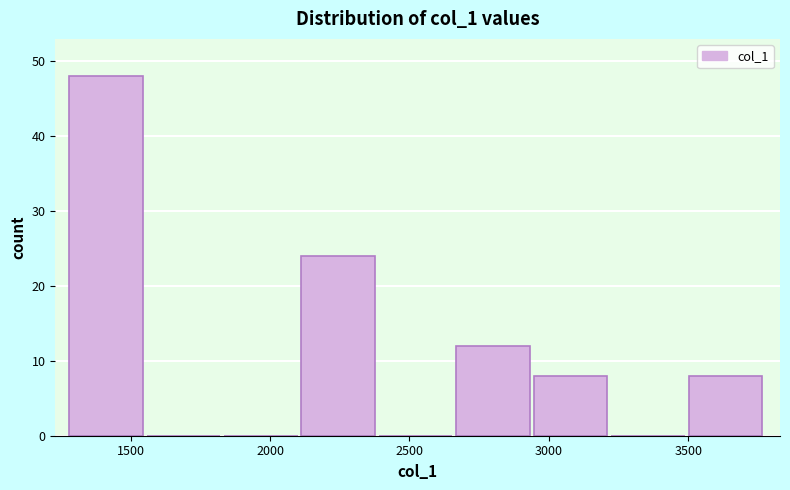

How tall is the bar that spans 2950 to 3200 on the x-axis? Neither the bar edges nor the heights are printed on the chart, so give them approximately, as read against the axes.

8